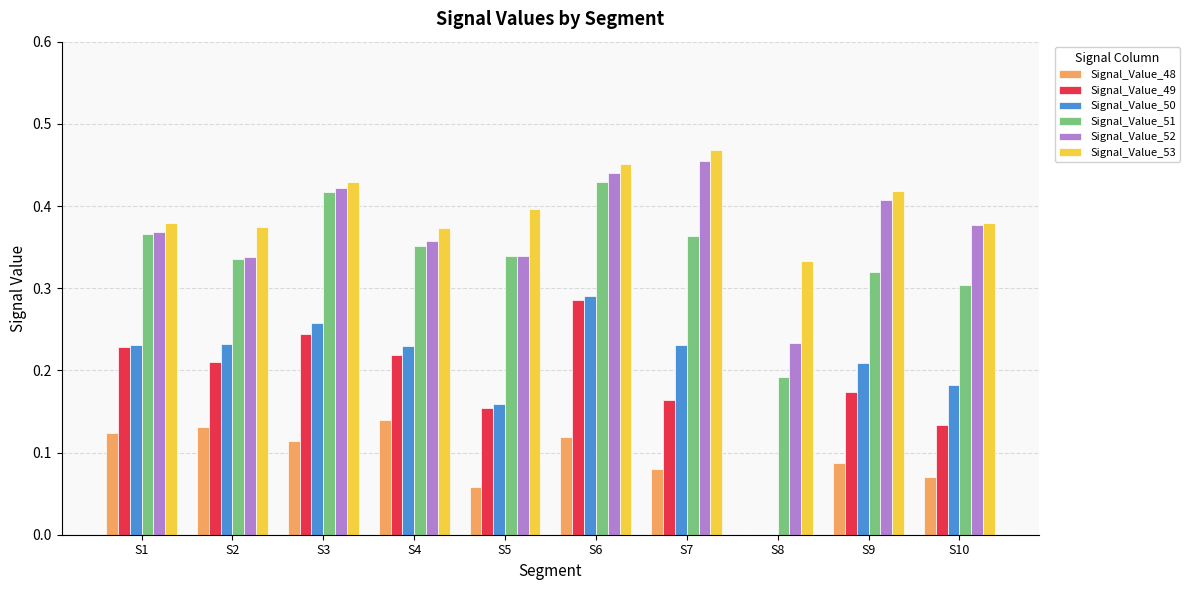

Which series has the largest total across all categories?

Signal_Value_53